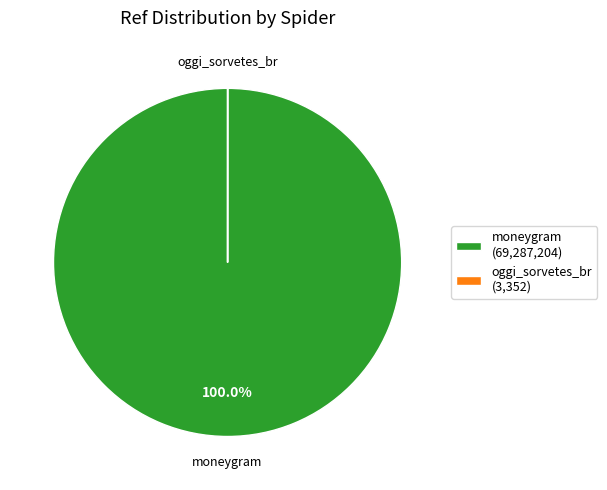

Which slice is the largest?

moneygram